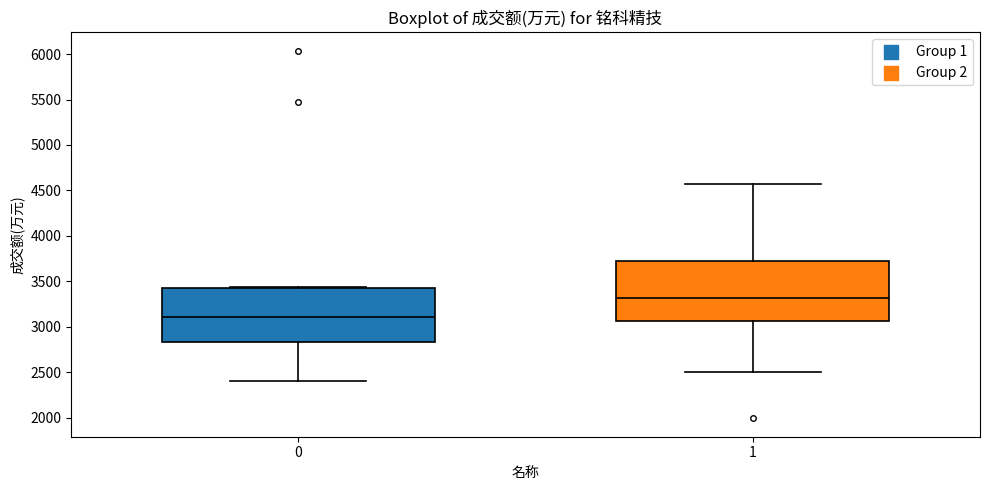

Which box's median line is the lowest?

0